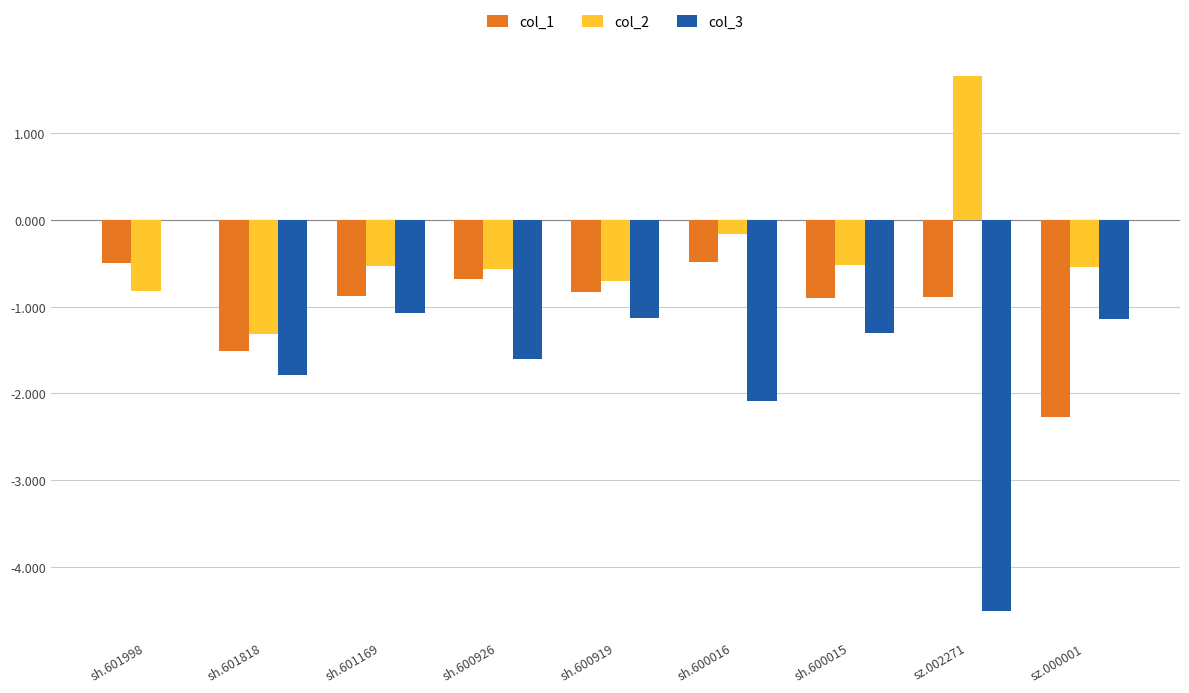

Which series changed the most between sh.601998 and sh.600016?

col_3